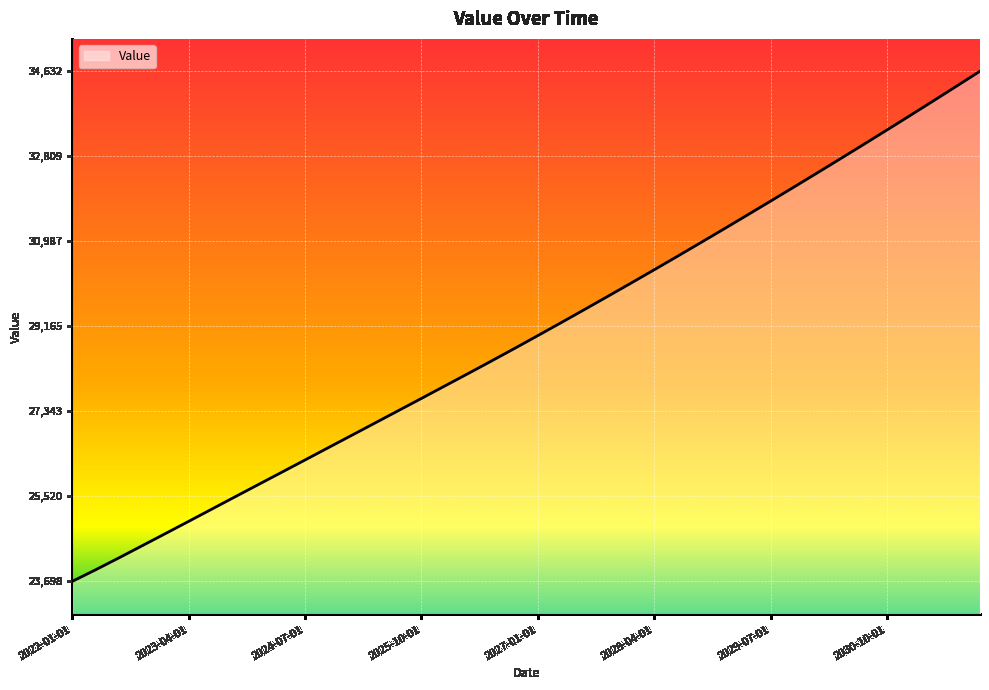

Does the chart display data point markers on the line(s)?

No